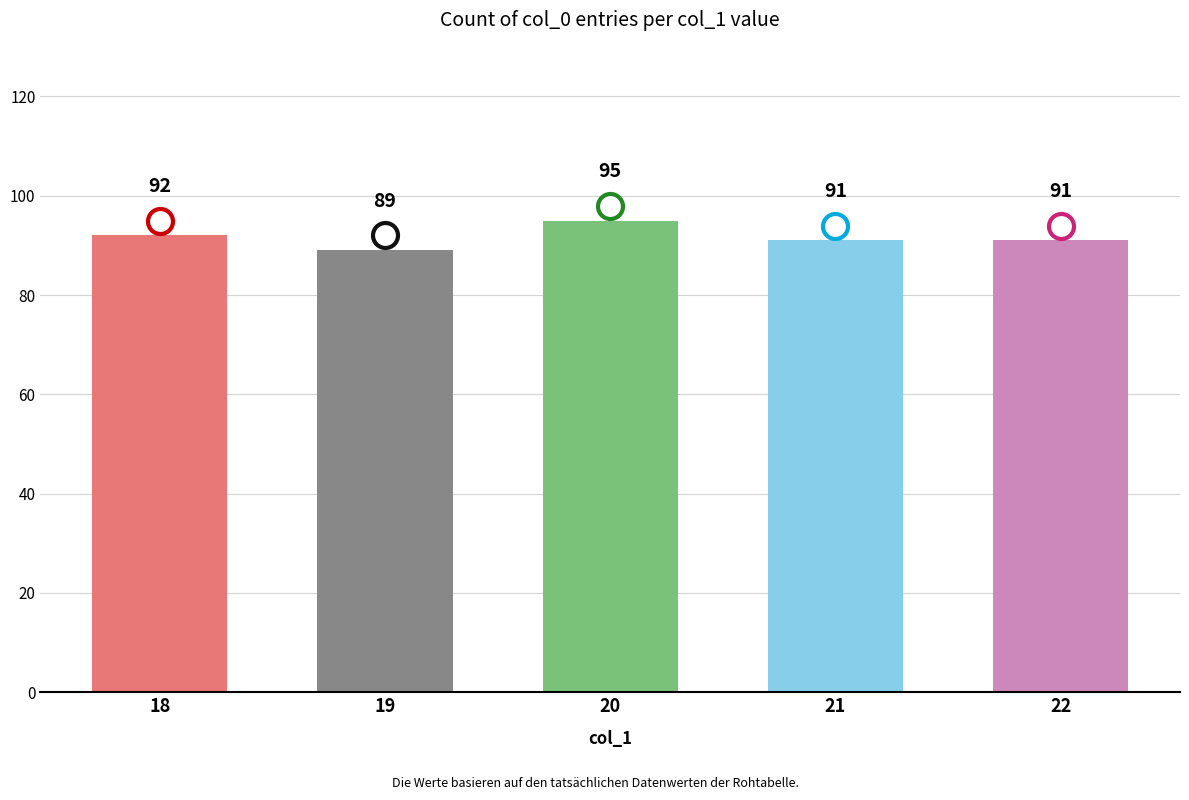

How many data points does each series have?

5